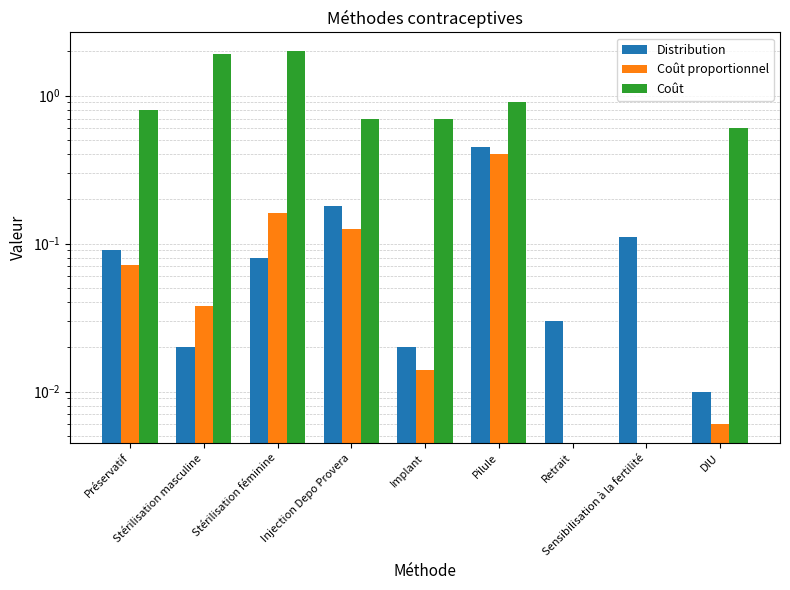

What is the sum of the Coût proportionnel values at Retrait and Stérilisation féminine?

0.2